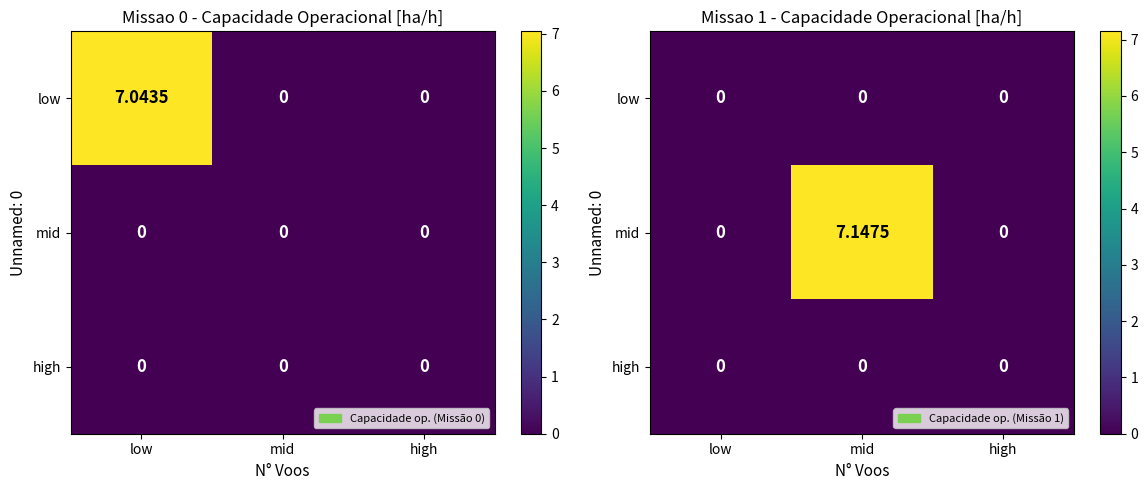

Which has a higher value, low or high?

low